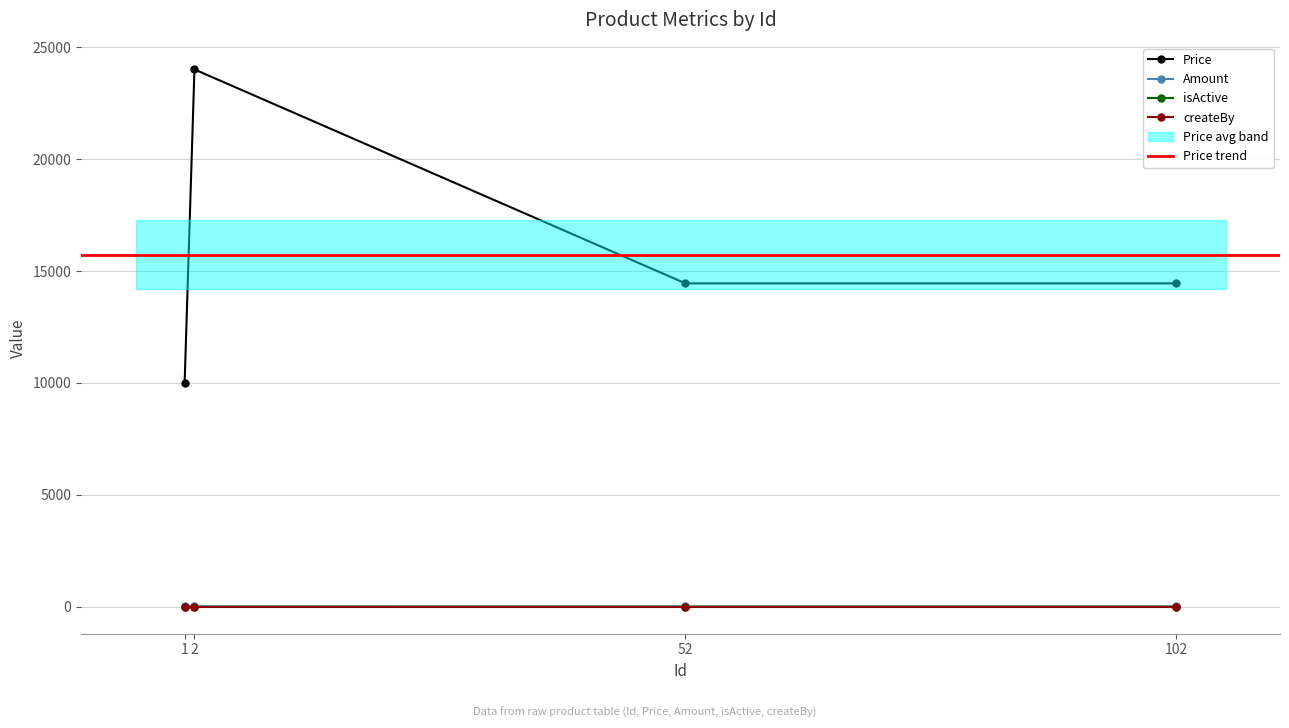

What is the highest value of the isActive series?

35